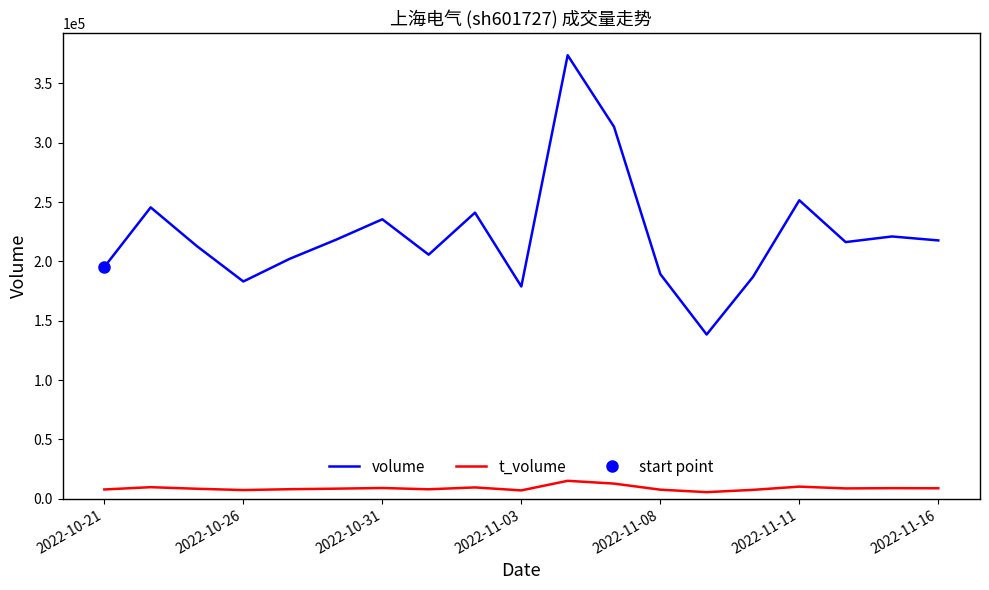

What is the highest value of the volume series?

373681